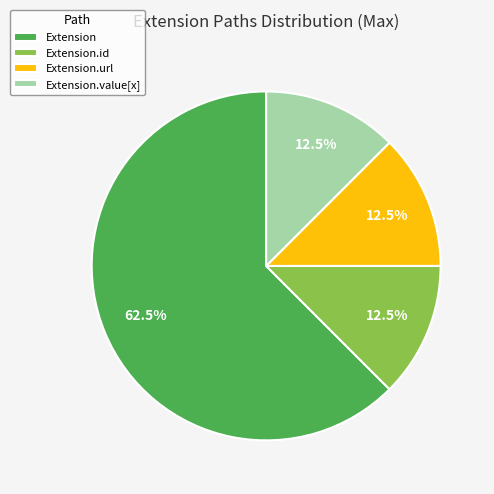

What is the majority slice?

Extension